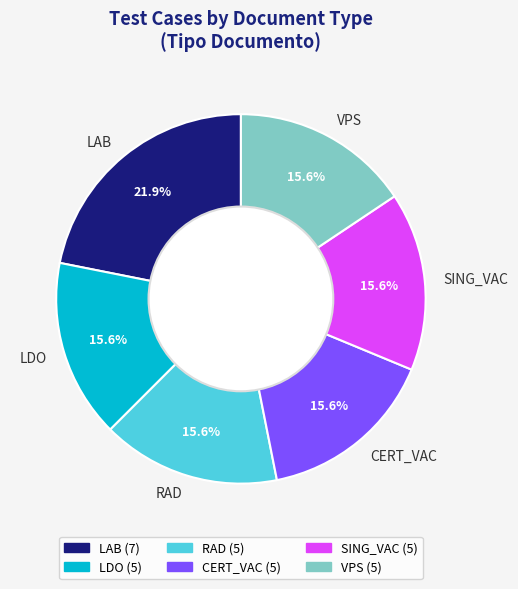

The RAD slice represents 1% of the pie. True or false?

False